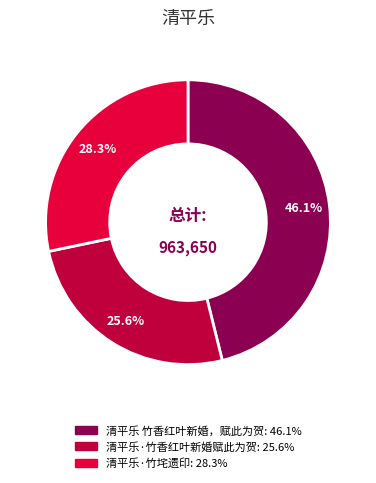

What portion of the pie excludes 清平乐·竹垞遗印?

71.7%